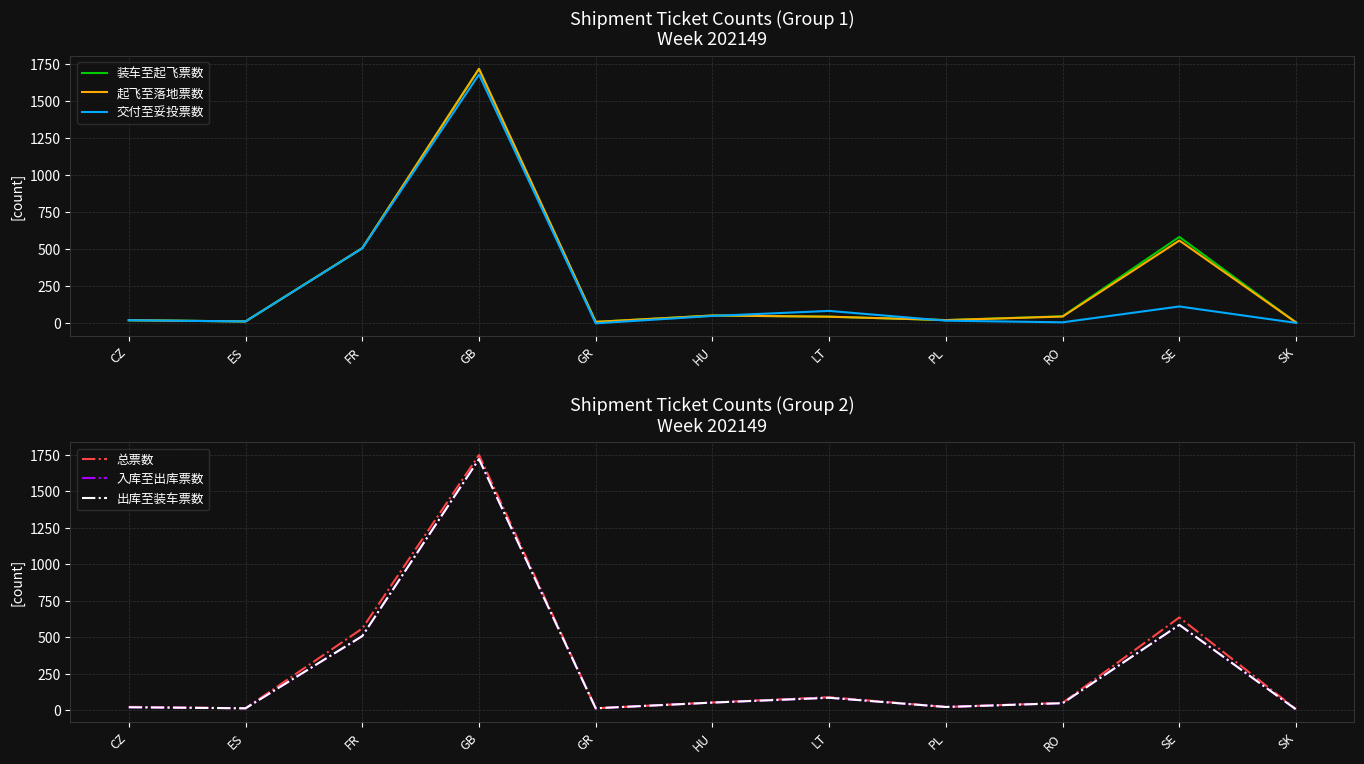

Which series changed the most between GB and HU?

总票数